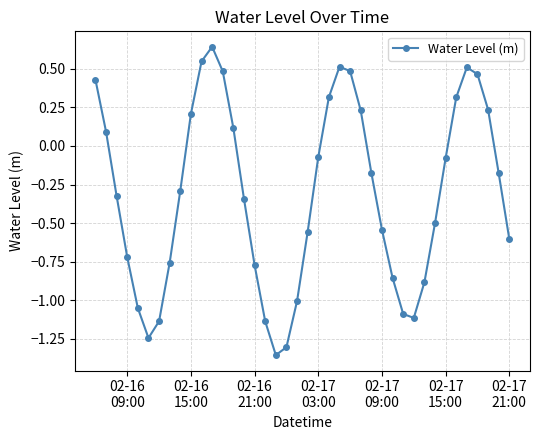

How many negative values are there?

25